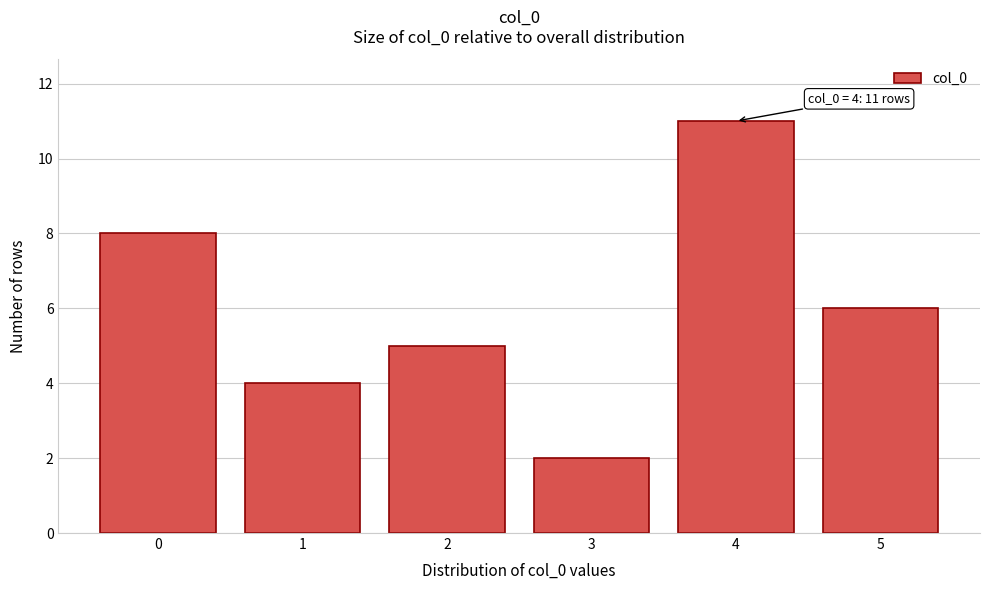

Reading right to left, extract all data points from this chart.

5=6	4=11	3=2	2=5	1=4	0=8